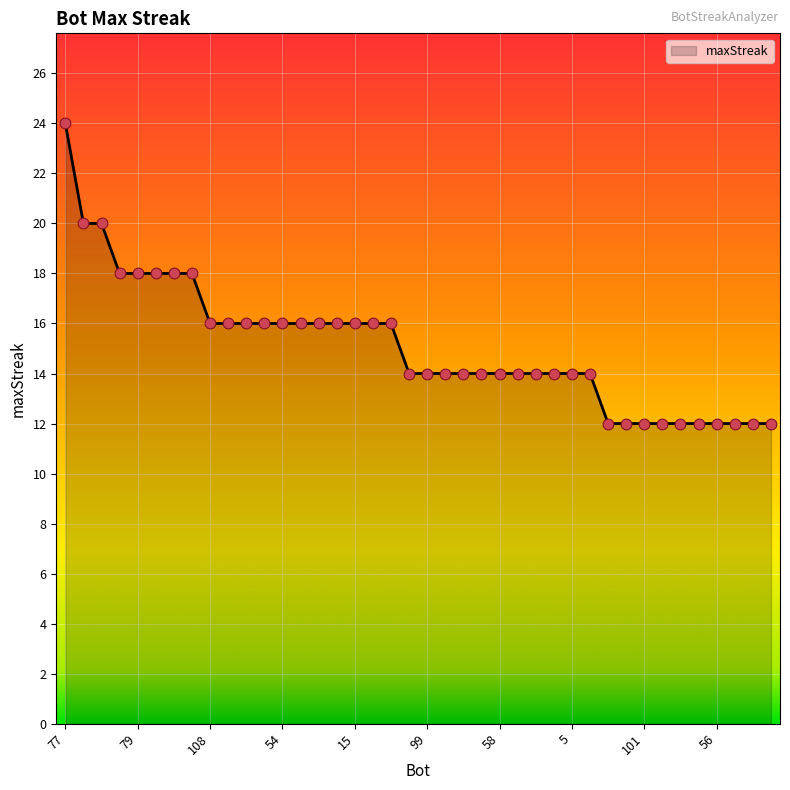

What is the difference between the maximum and minimum values?

12